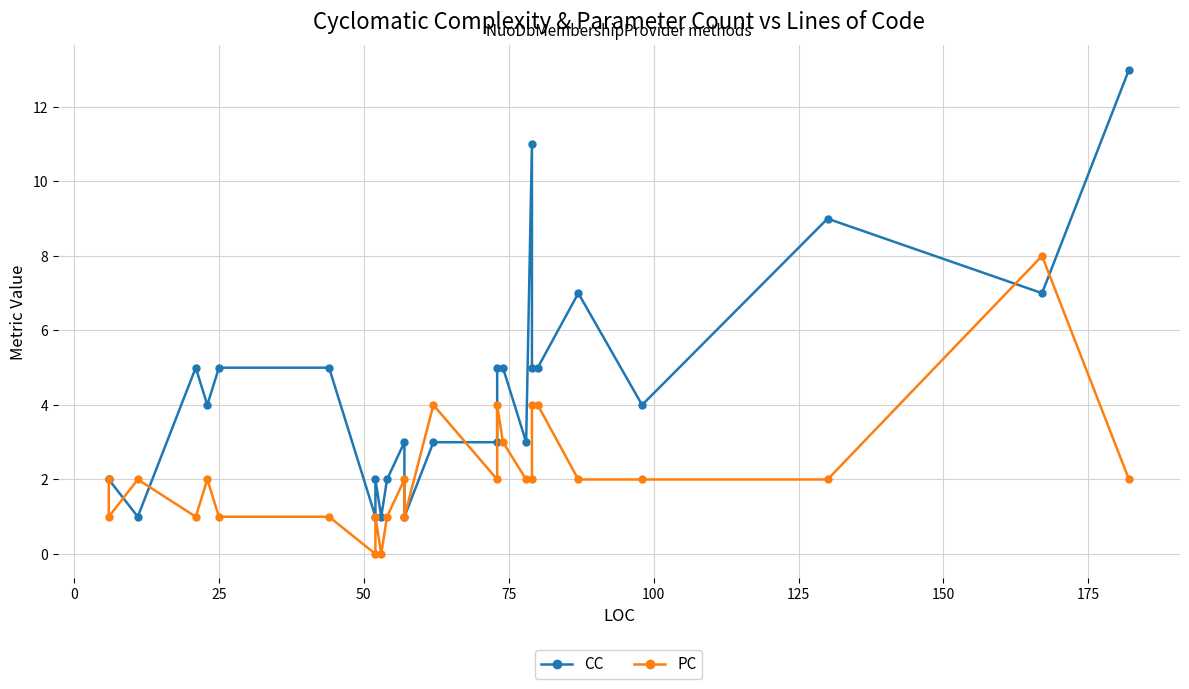

How many interior local valleys does the CC series have?

8